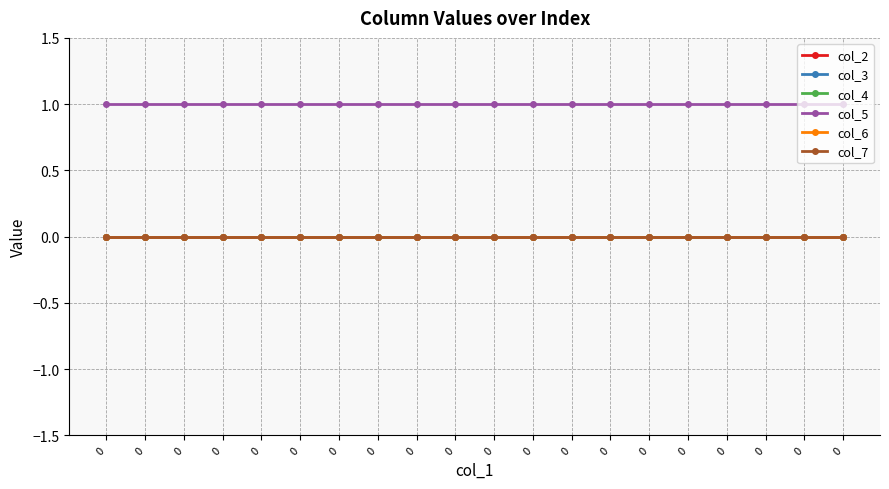

True or false: col_5 and col_3 cross at least once.

False